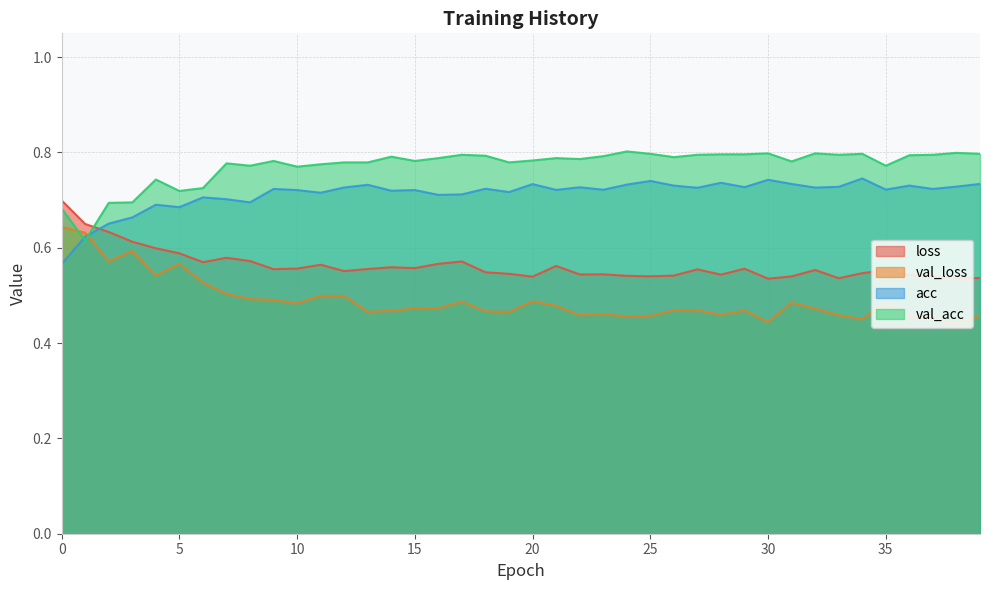

What is the sum of all val_acc values?

30.9